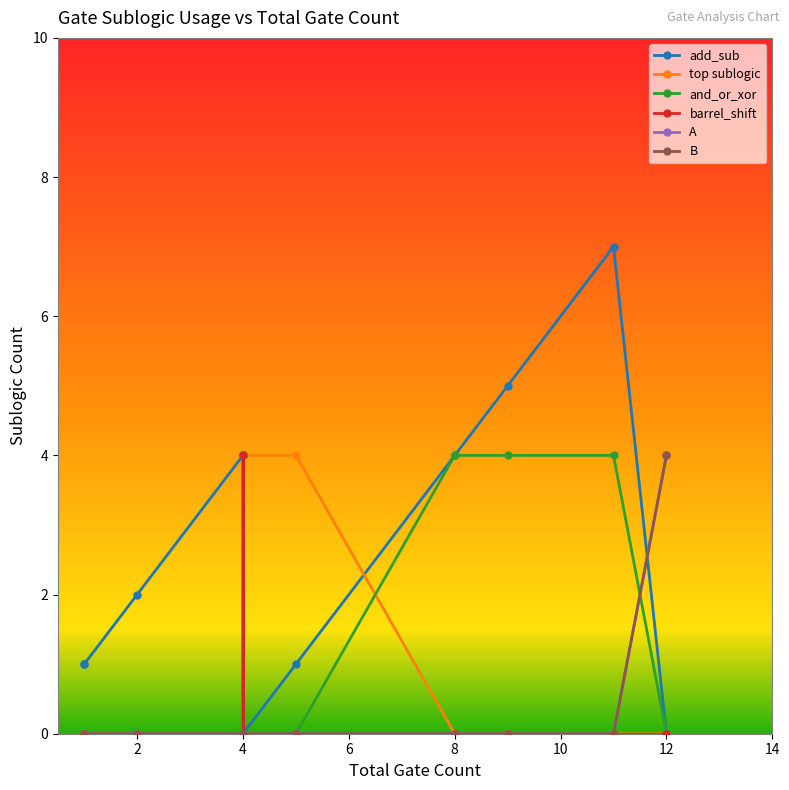

True or false: and_or_xor and A intersect in this chart.

False